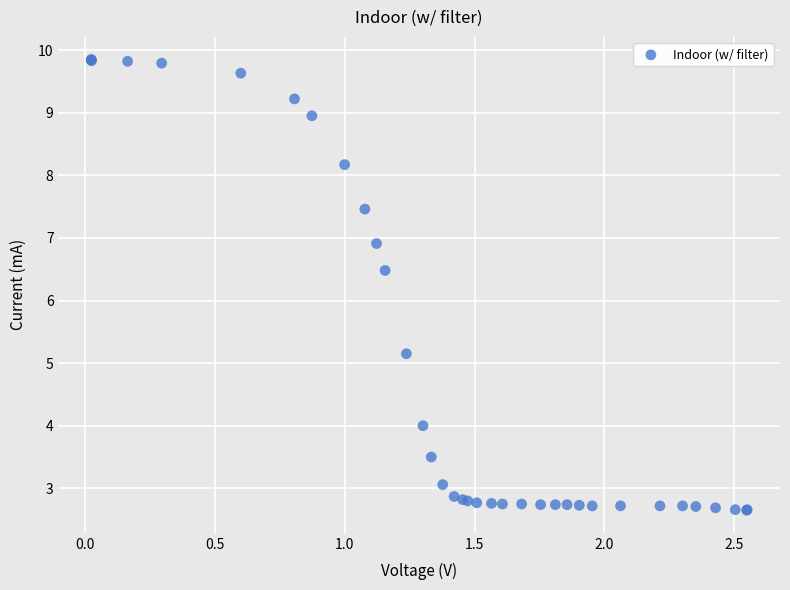

What Y value in the scatter plot is closest to 6?

6.5